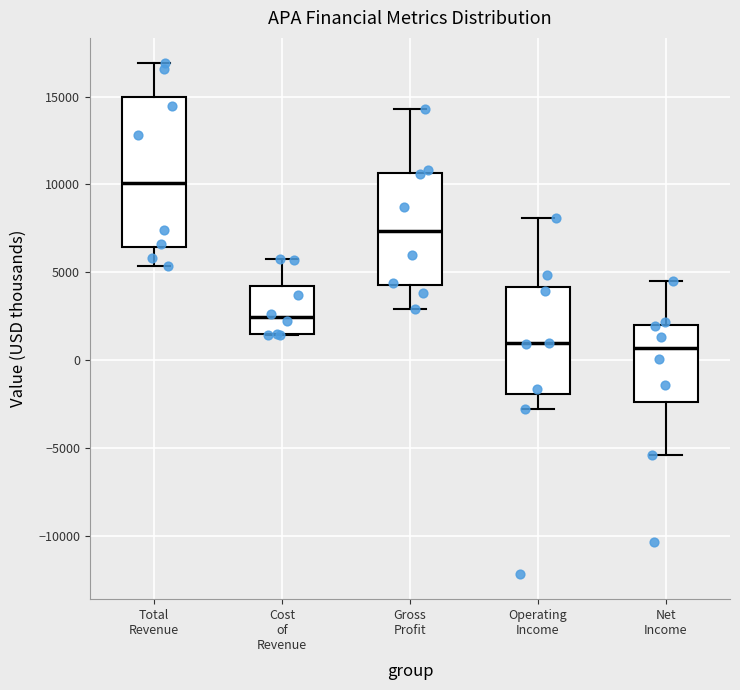

Comparing the boxes themselves (not the whiskers), which one is the tallest?

Total Revenue